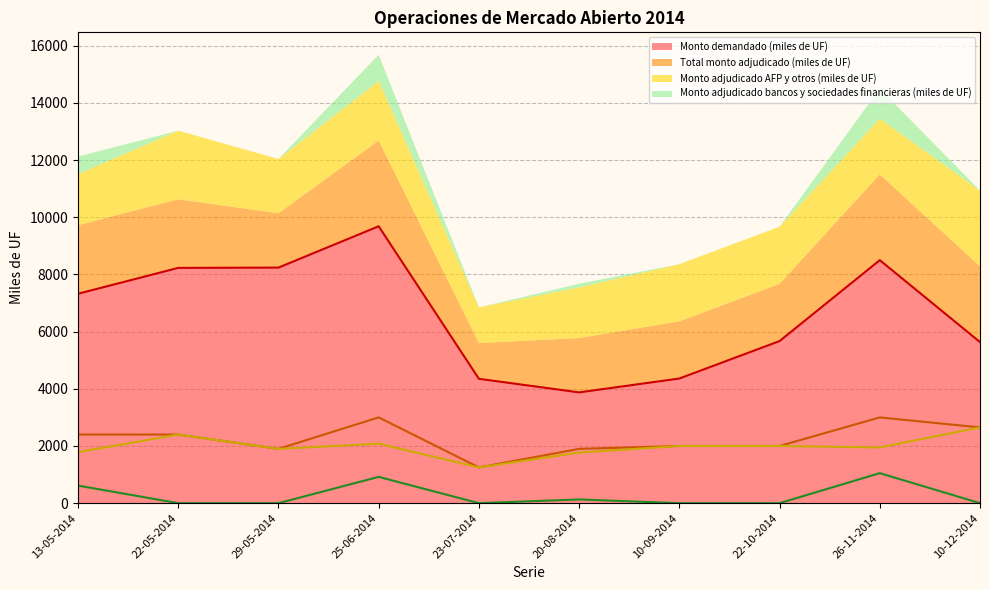

The value of Monto adjudicado bancos y sociedades financieras (miles de UF) at 22-05-2014 is 394. True or false?

False